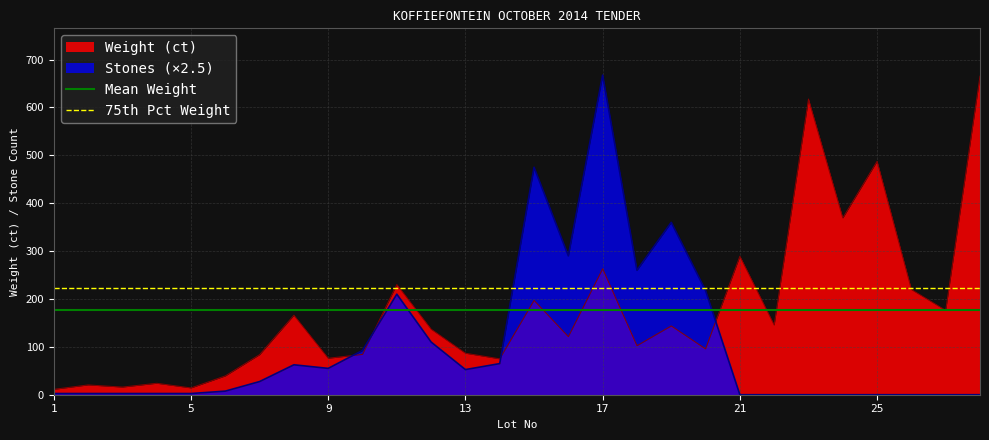

Which series has the largest total across all categories?

75th Pct Weight